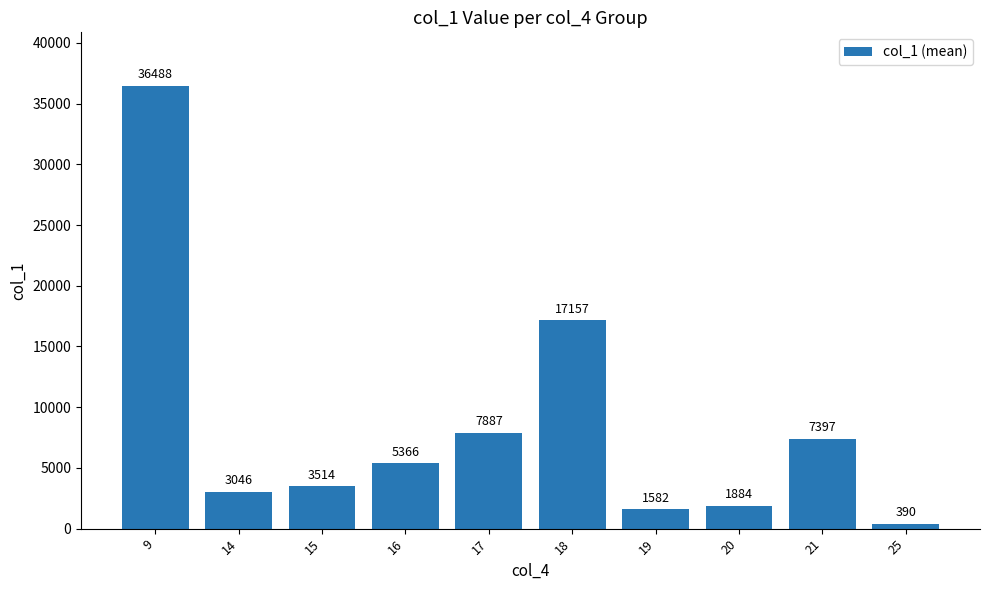

Which has a higher value, 25 or 19?

19